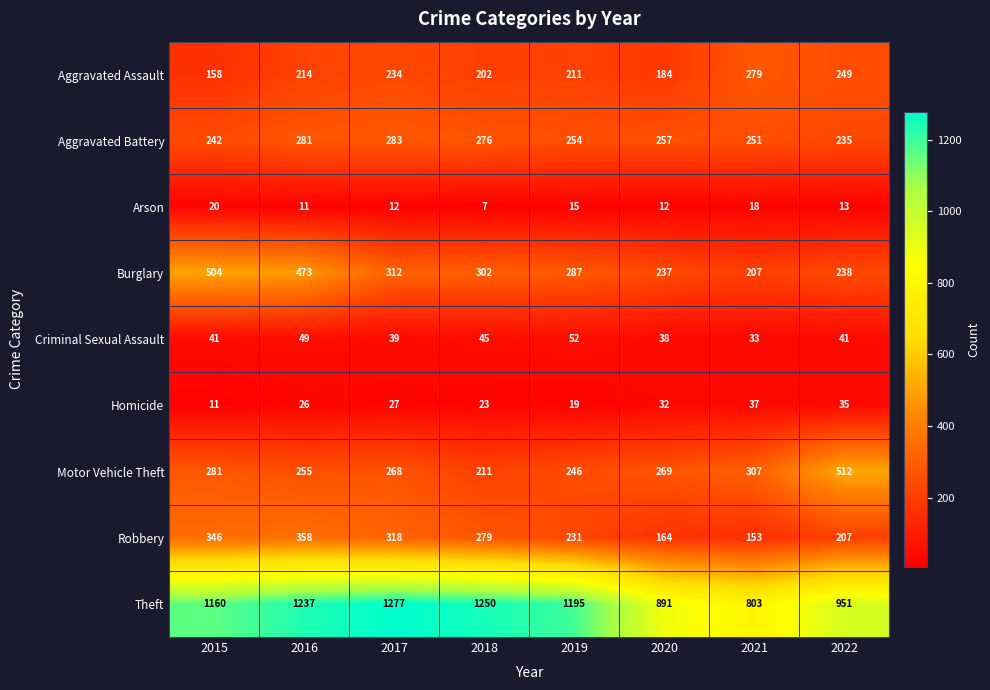

Which series has the widest spread of values?

Theft